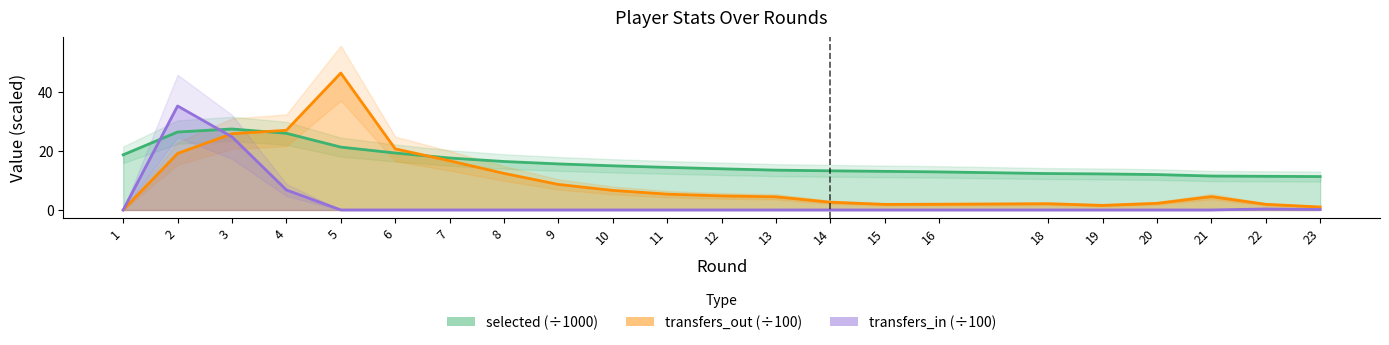

True or false: selected has a value of 14.9 at 10.

True